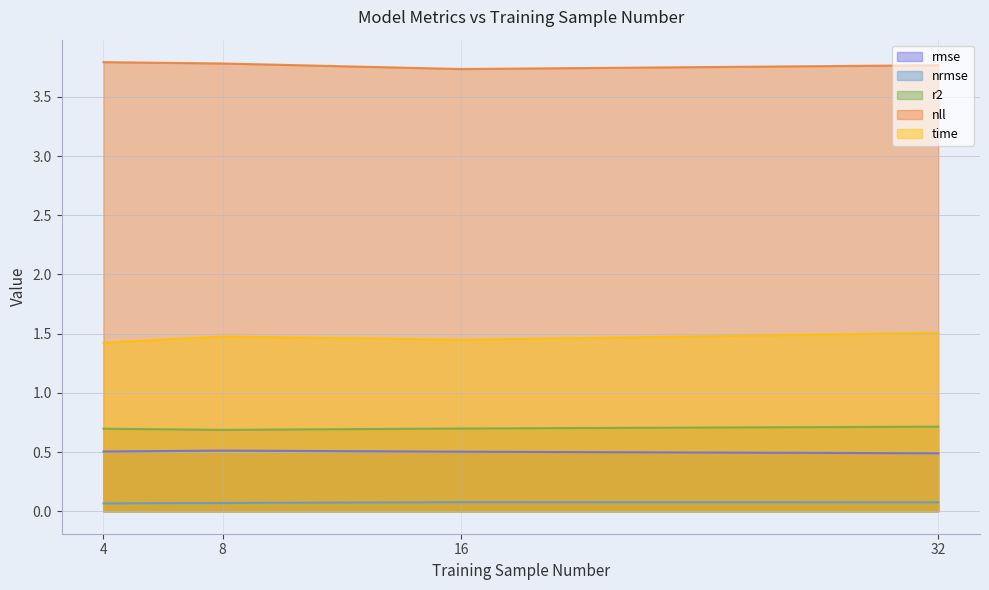

What are all the series names shown in the legend?

rmse, nrmse, r2, nll, time